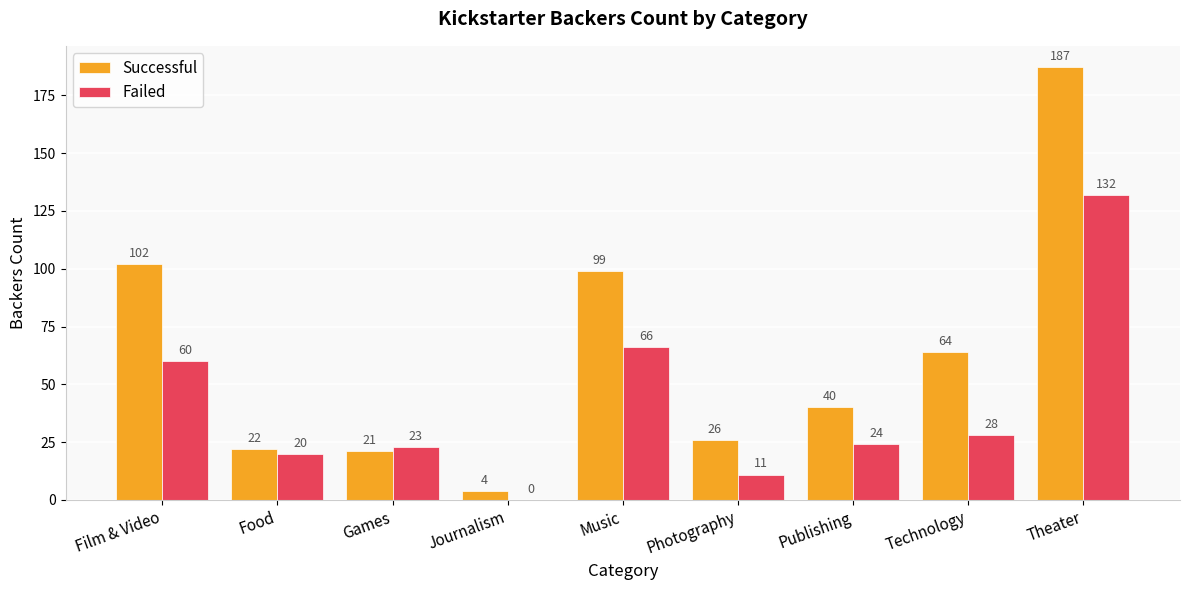

What is the difference between the Successful values at Food and Music?

77